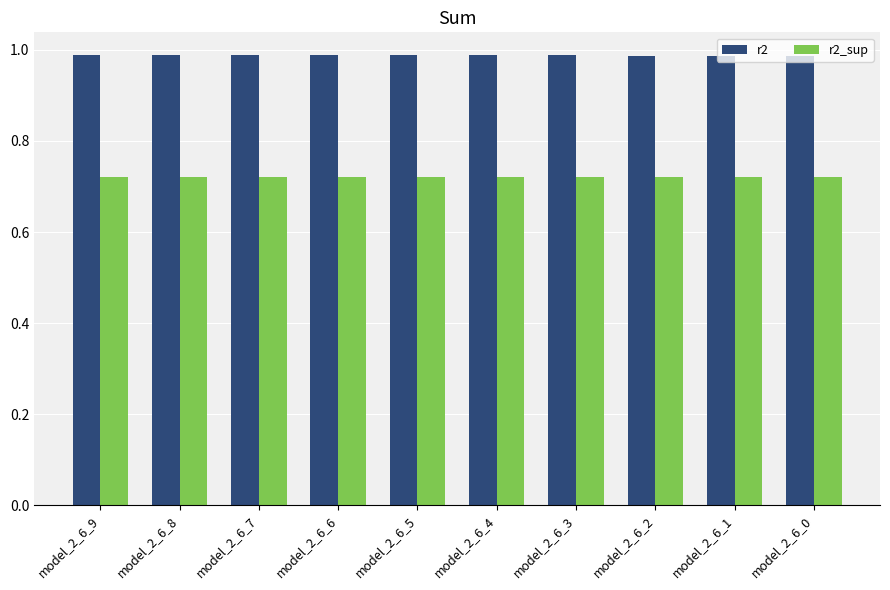

Count the number of categories in the chart.

10